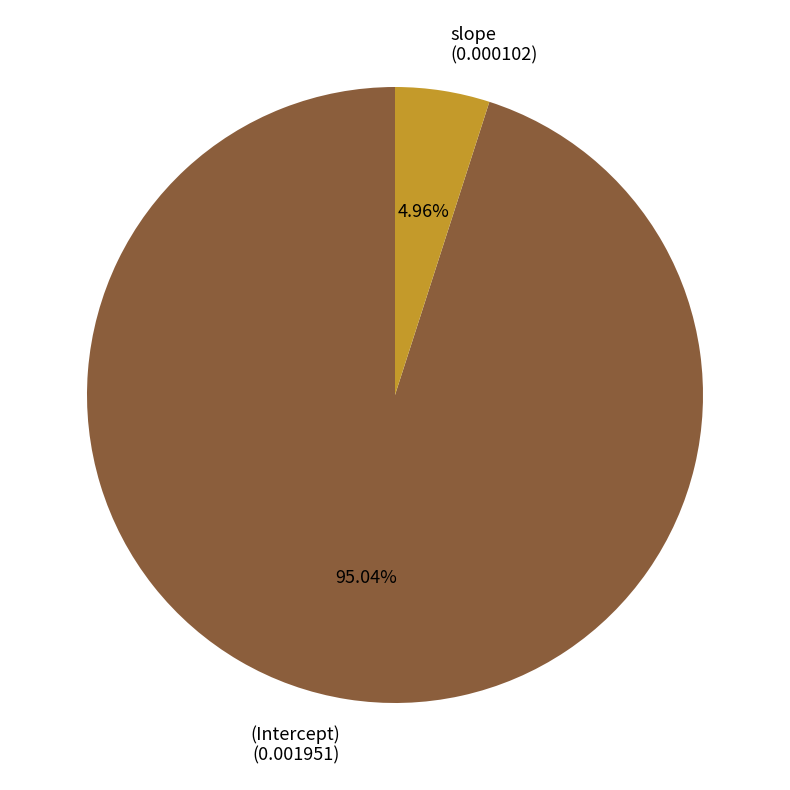

Which category has the biggest portion of the pie?

(Intercept)